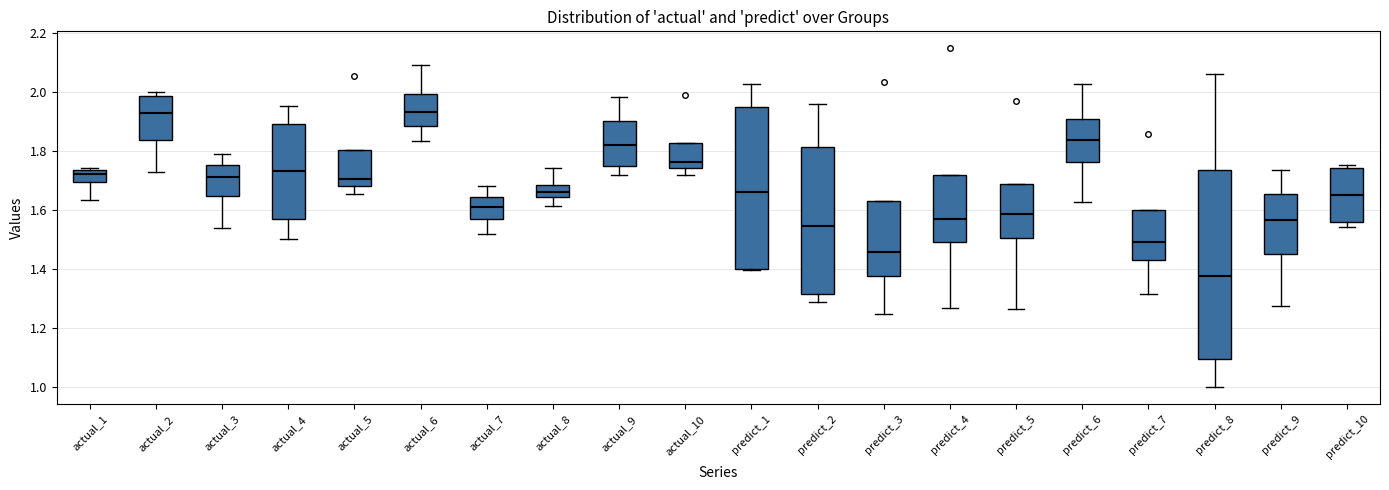

Which box is the tallest, from its lower edge to its upper edge?

predict_8